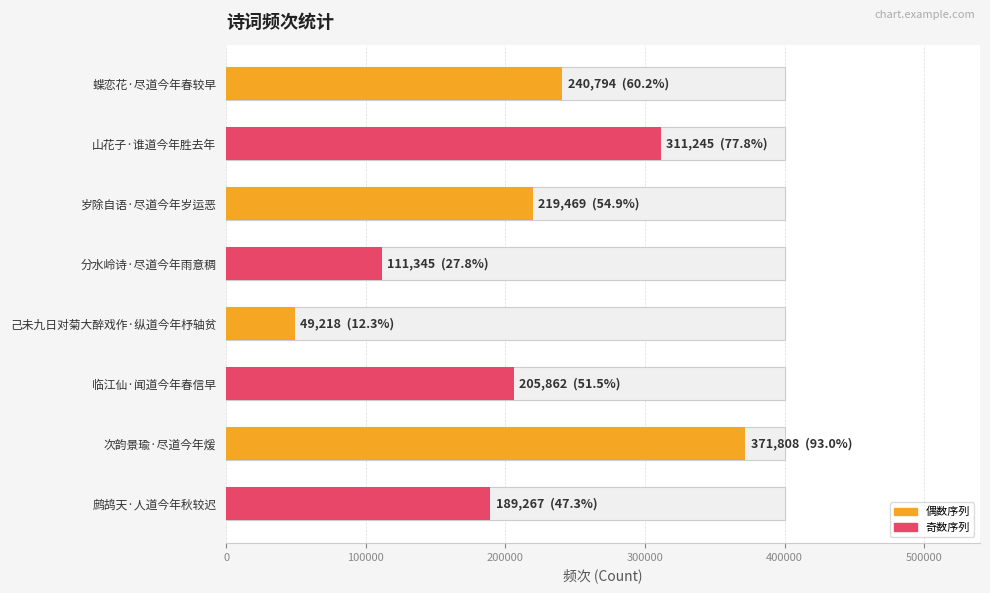

Are the bars horizontal?

Yes